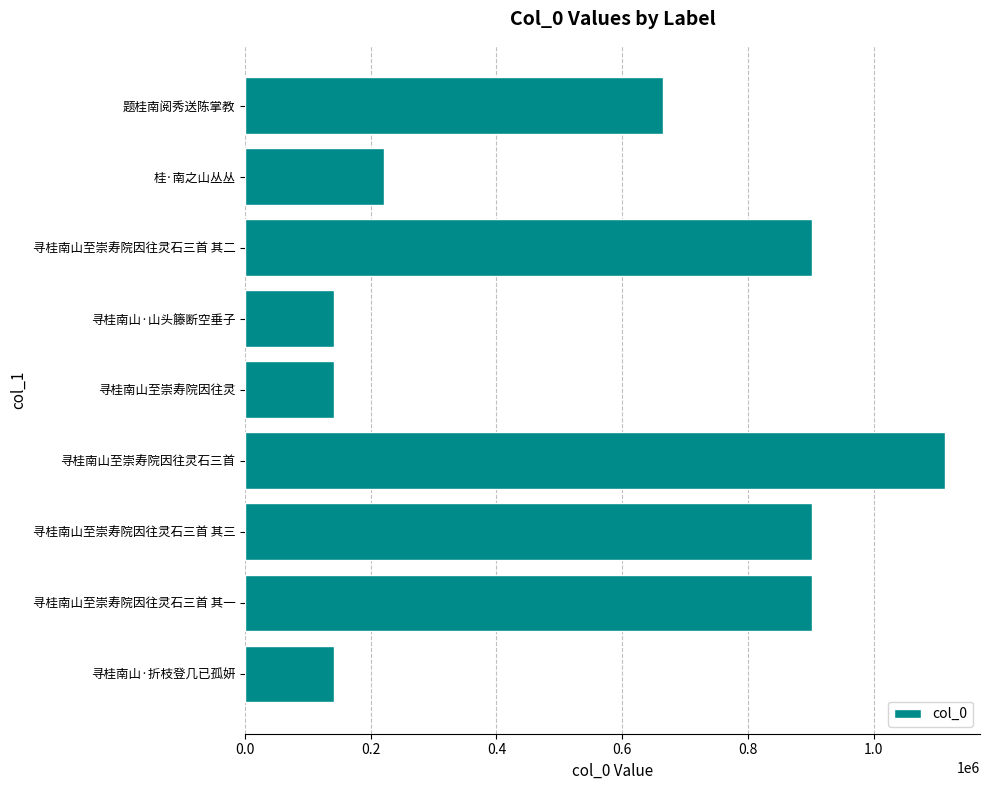

Which has a higher value, 桂·南之山丛丛 or 寻桂南山·山头籐断空垂子?

桂·南之山丛丛